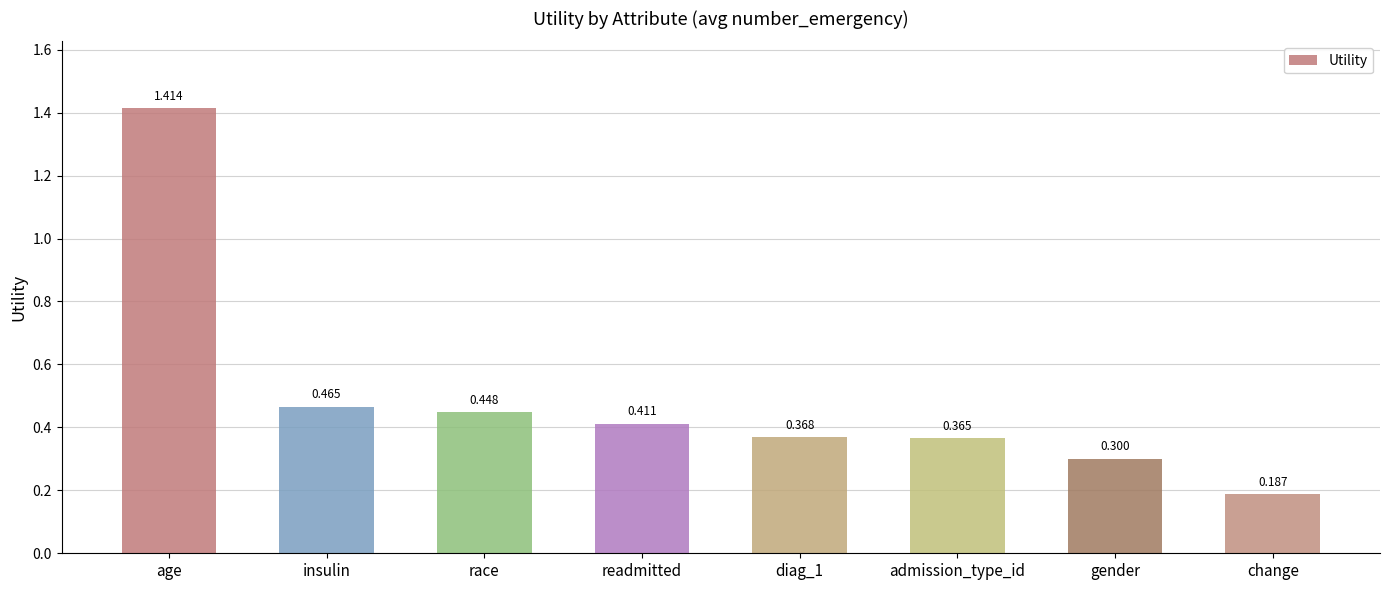

Does the chart contain any negative values?

No